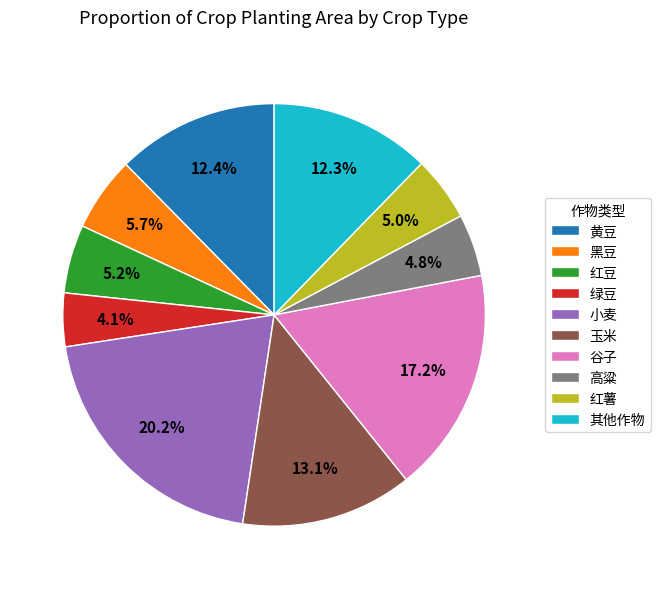

Is 小麦 the majority of the pie?

No